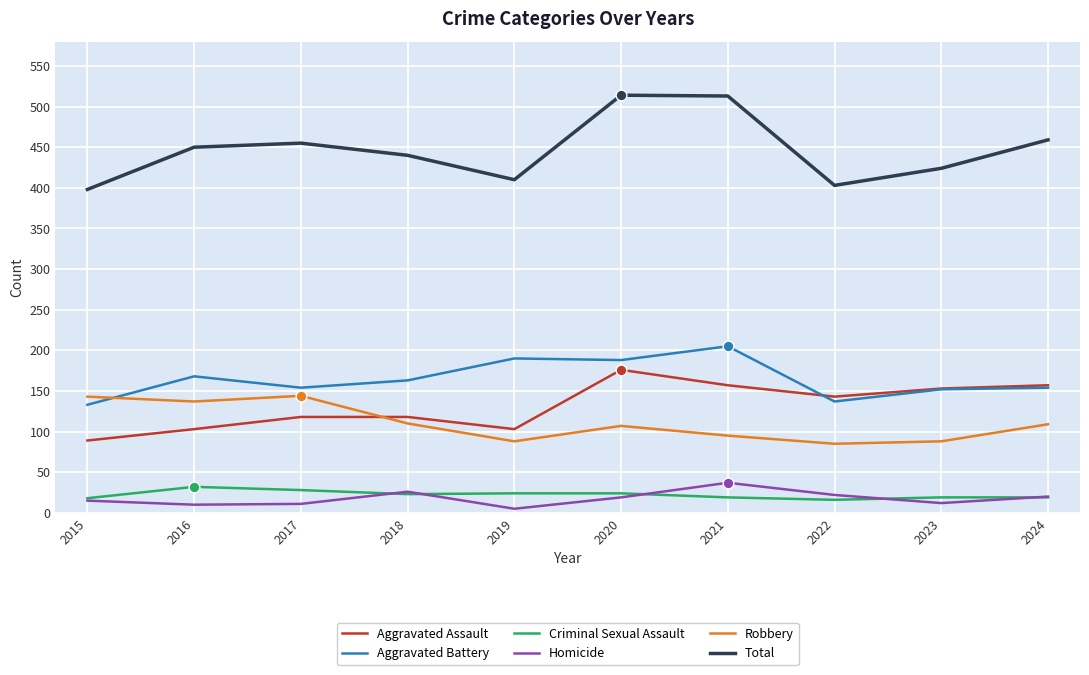

Which series has the largest total across all categories?

Total